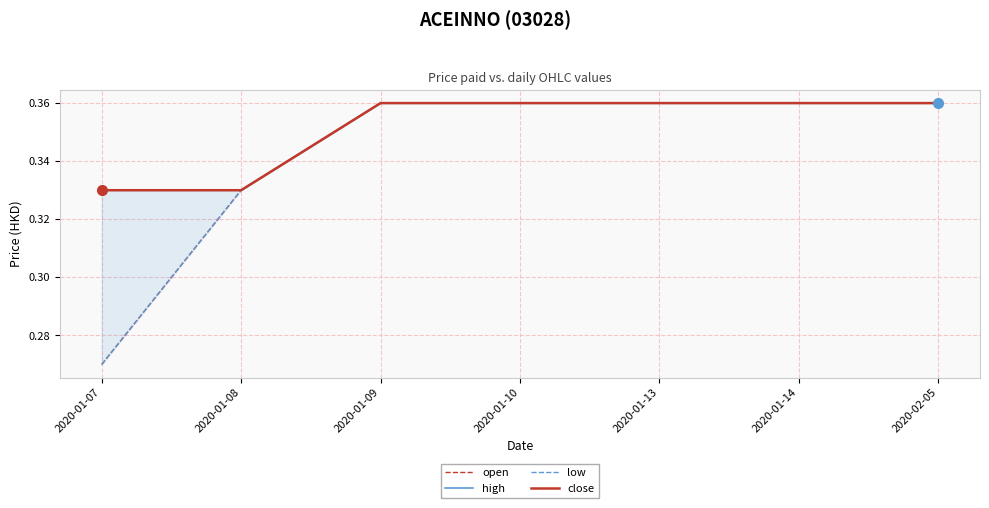

List the labels in order of low value, smallest first.

2020-01-07, 2020-01-08, 2020-01-09, 2020-01-10, 2020-01-13, 2020-01-14, 2020-02-05